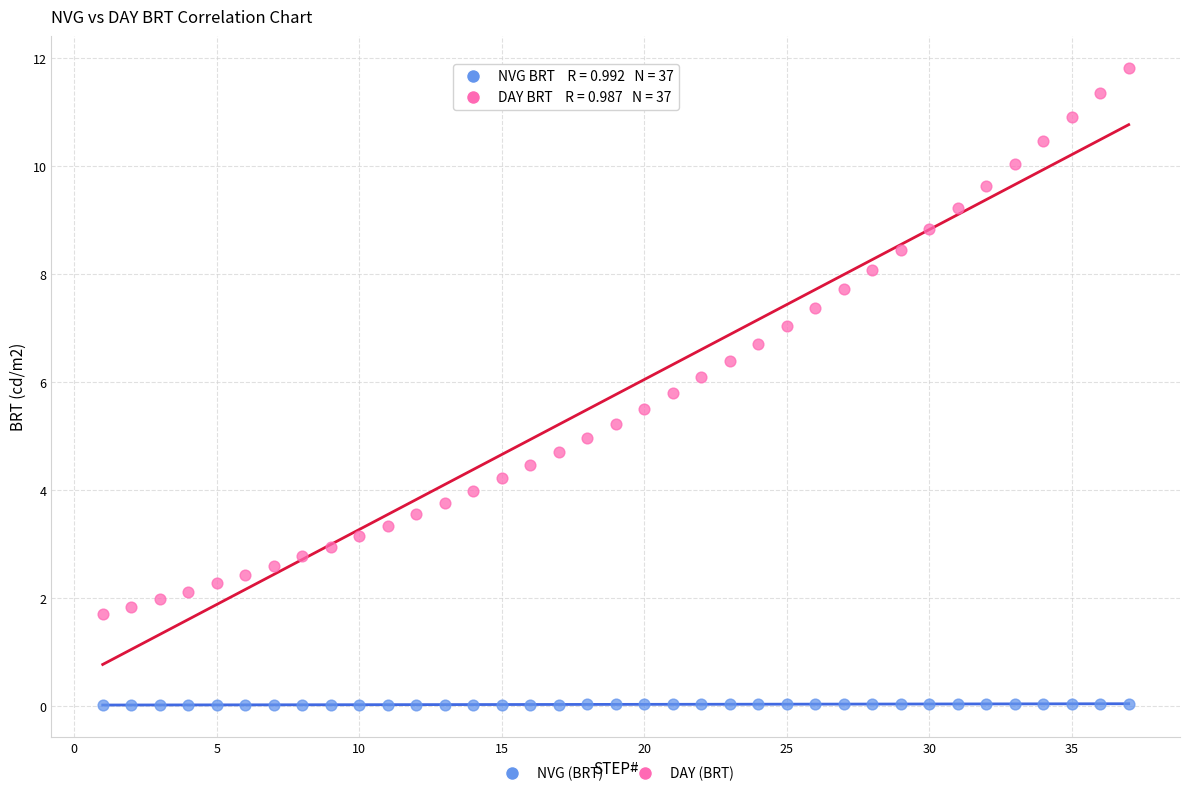

Which series has the widest spread of Y values?

DAY (BRT)